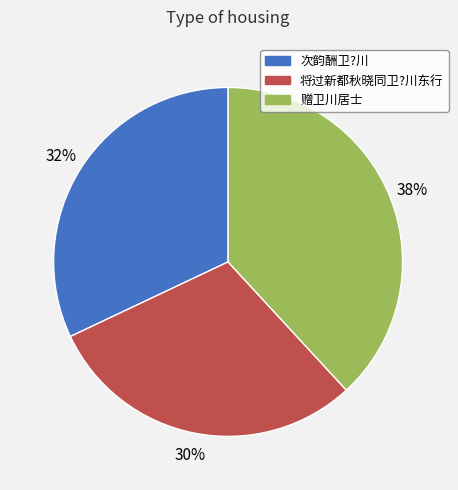

Which has a higher value, 赠卫川居士 or 次韵酬卫?川?

赠卫川居士